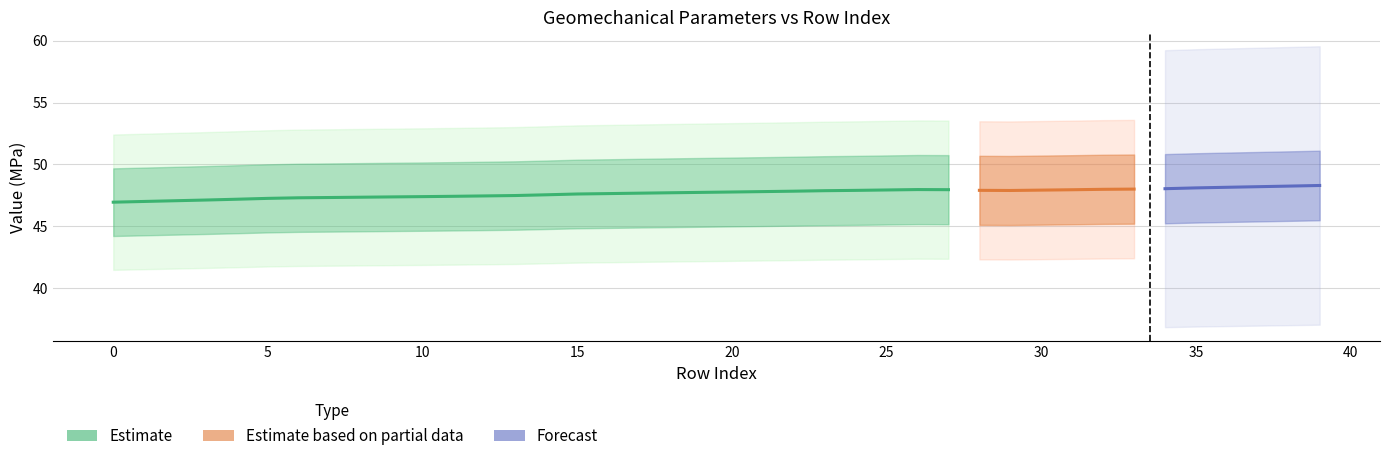

At how many categories does at least one series exceed 47?

40